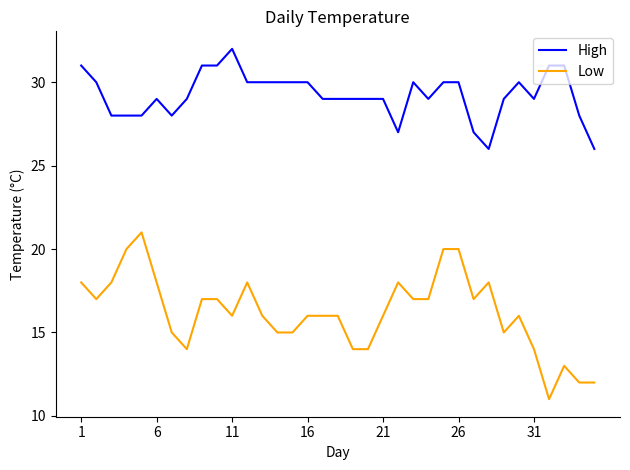

True or false: Low and High cross at least once.

False